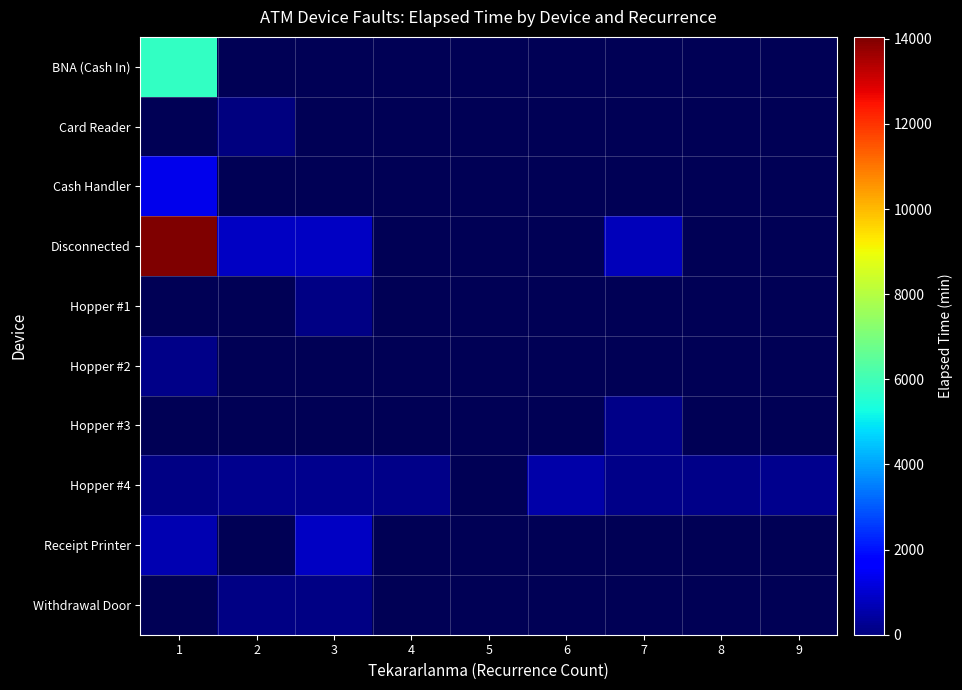

Which series has the widest spread of values?

Disconnected